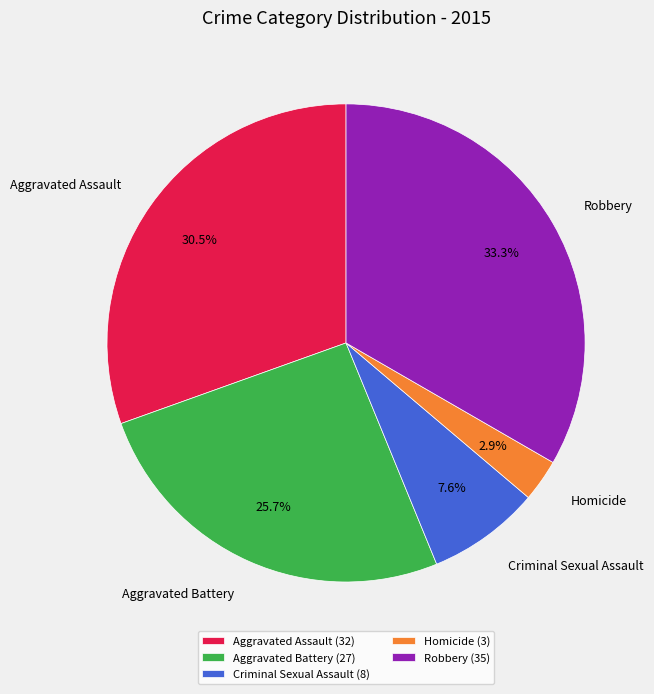

How many segments does this pie chart have?

5